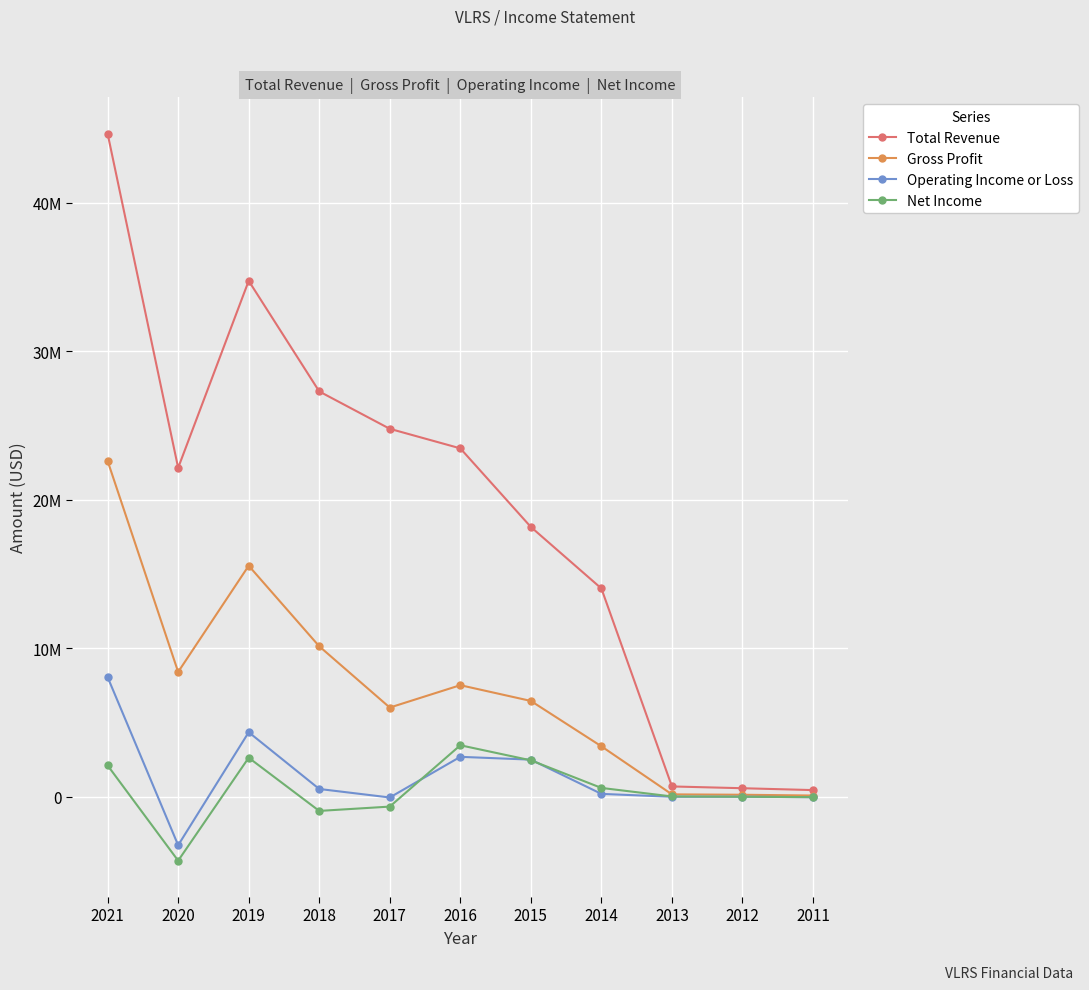

What is the difference between the Net Income values at 2020 and 2021?

6414400